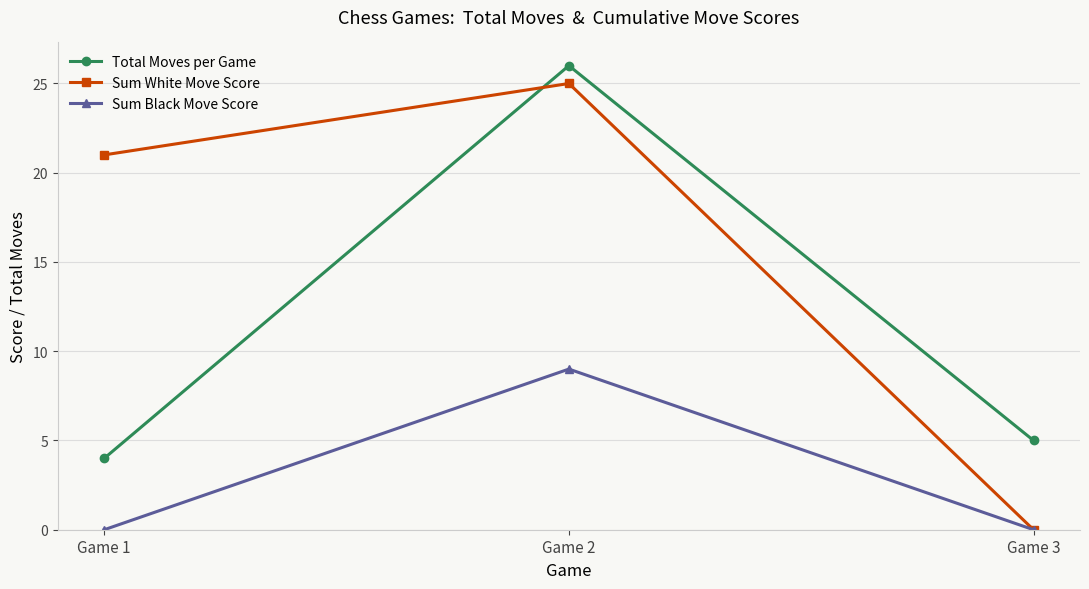

Reading left to right, extract all data points from this chart.

Total Moves per Game: 4	26	5
Sum White Move Score: 21	25	0
Sum Black Move Score: 0	9	0